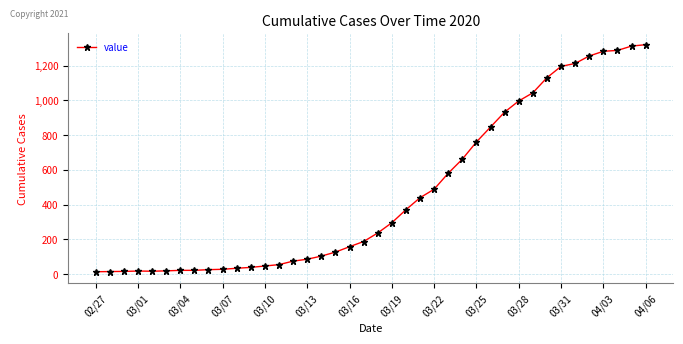

How many values are below 237?

20